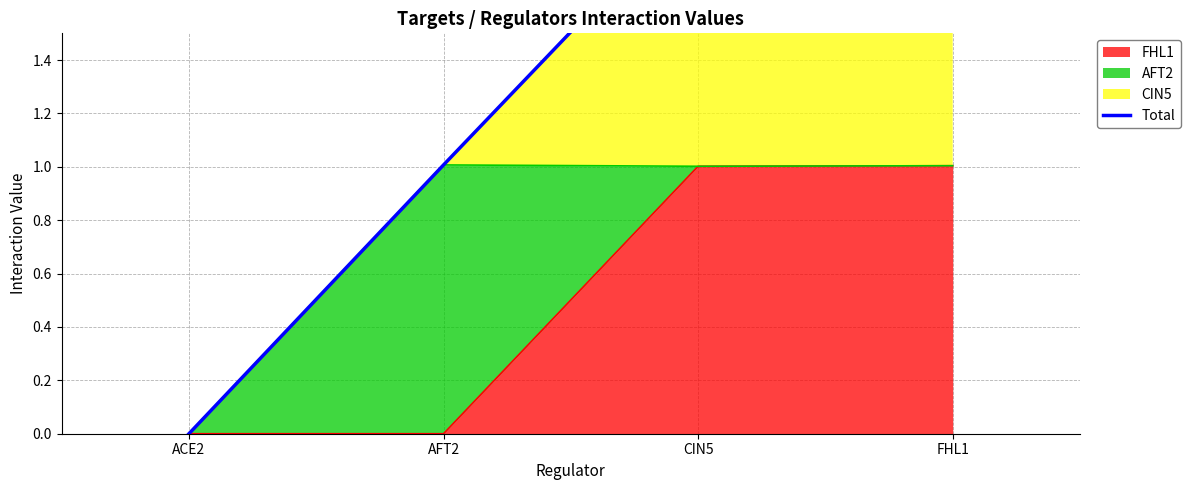

Reading left to right, what are all the values shown in this chart?

ACE2=0.0	AFT2=1.0	CIN5=2.0	FHL1=2.0